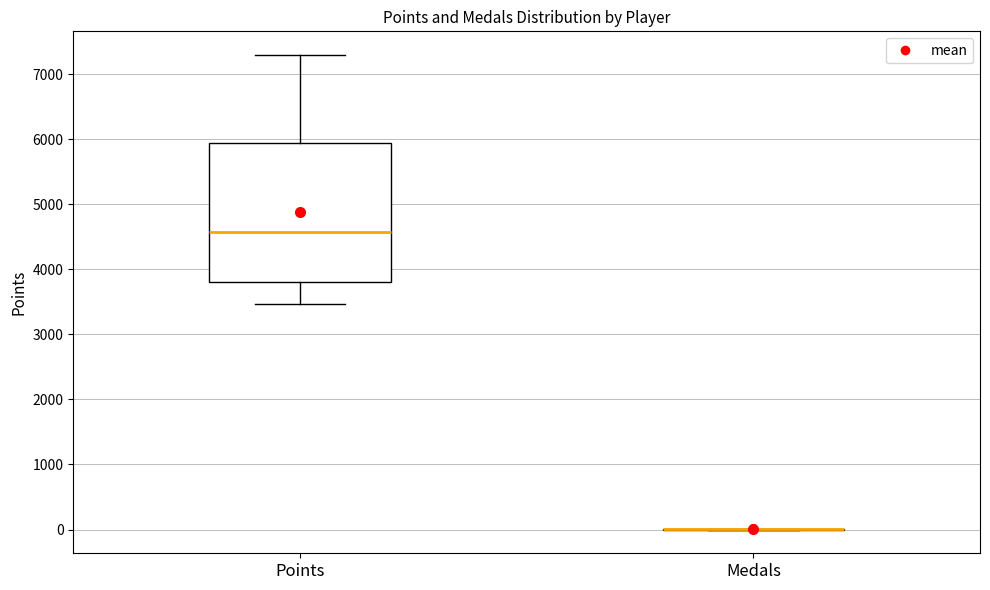

Reading left to right, read every box against the y-axis: the position of its median line, the range the box covers, and the ends of its whiskers. The values are not printed on the chart, so give them approximately, as read against the axis.

Points: median 4600, box 3800 to 5900, whiskers 3500 to 7300
Medals: box collapsed to a line at 0, whiskers 0 to 0